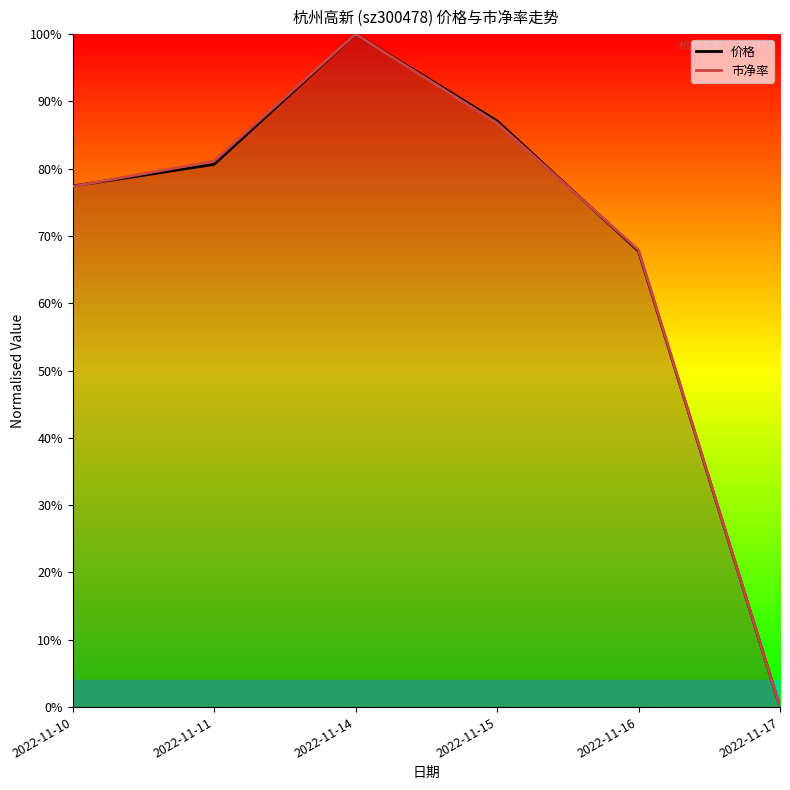

Rank the series at 2022-11-11 from highest to lowest value.

市净率, 价格